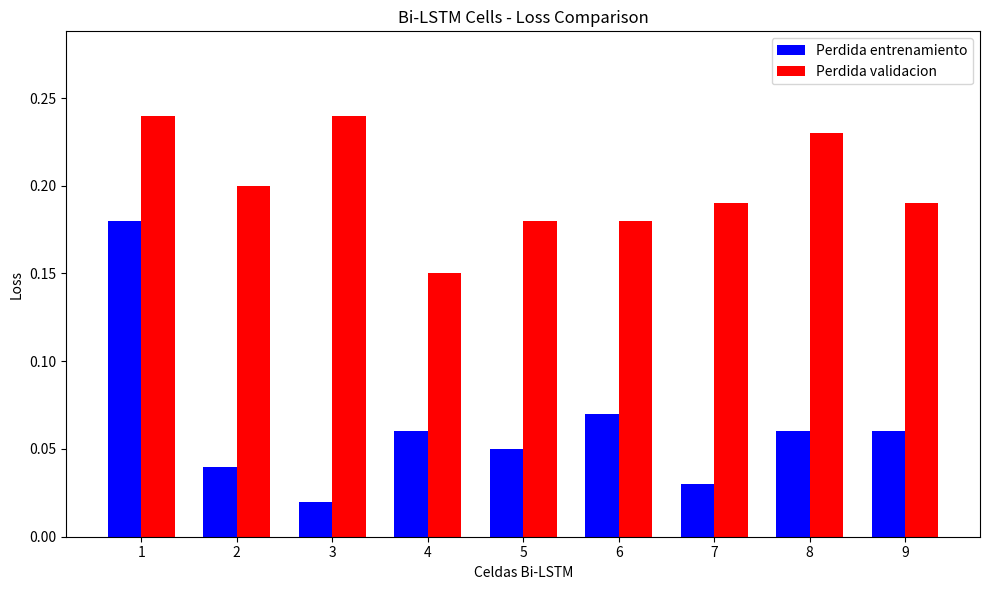

Rank the series at 3 from lowest to highest value.

Perdida entrenamiento, Perdida validacion